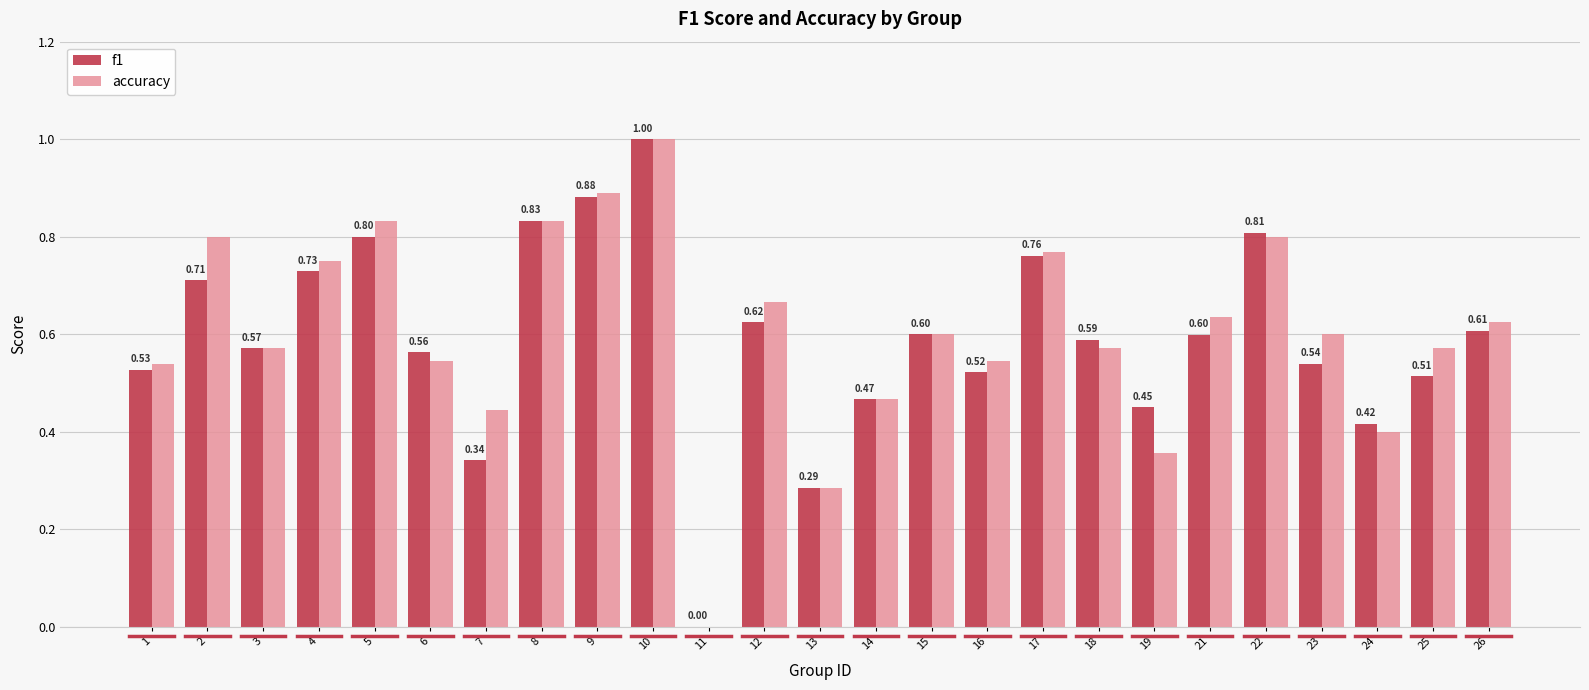

What is the sum of the accuracy values at 9 and 7?

1.3